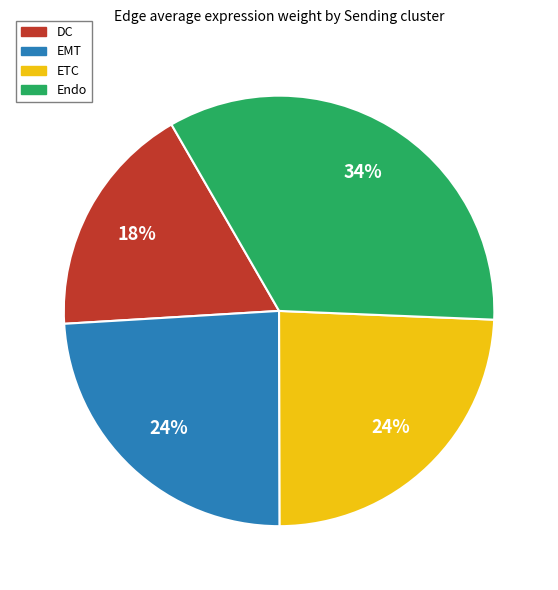

Is there any slice that represents more than half of the pie?

No